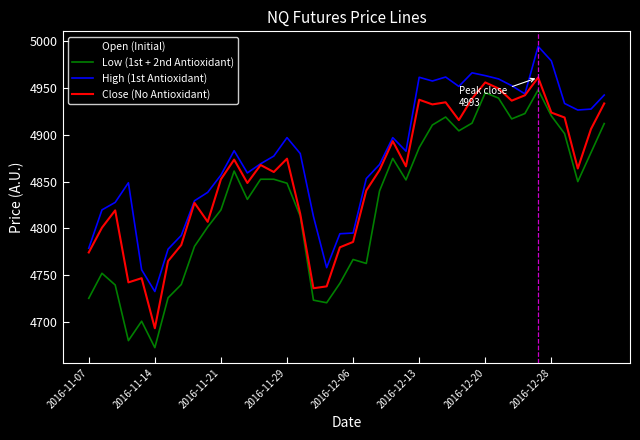

What is the highest value of the High (1st Antioxidant) series?

4994.5